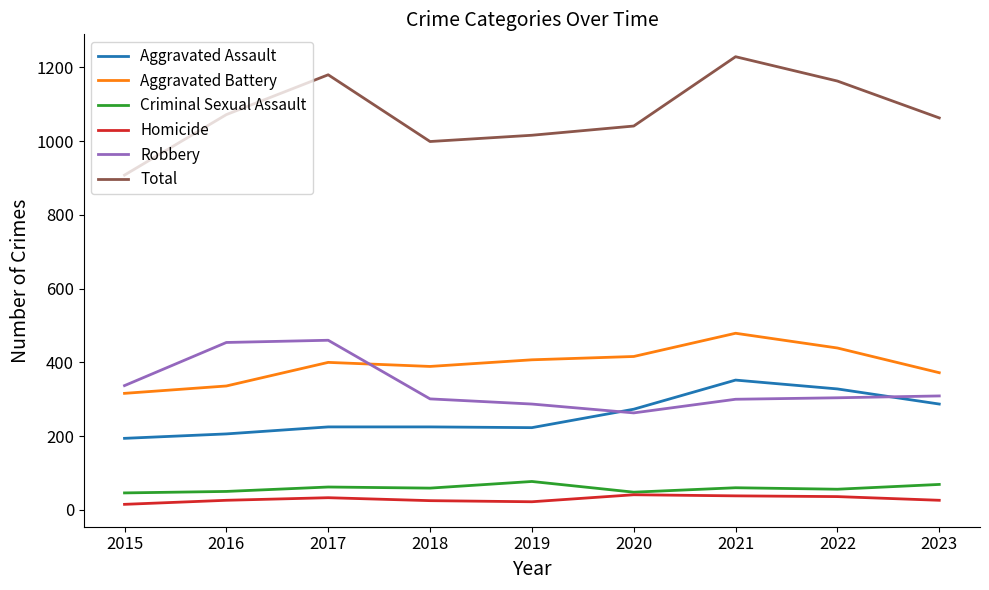

List the series in order of their peak value, highest first.

Total, Aggravated Battery, Robbery, Aggravated Assault, Criminal Sexual Assault, Homicide